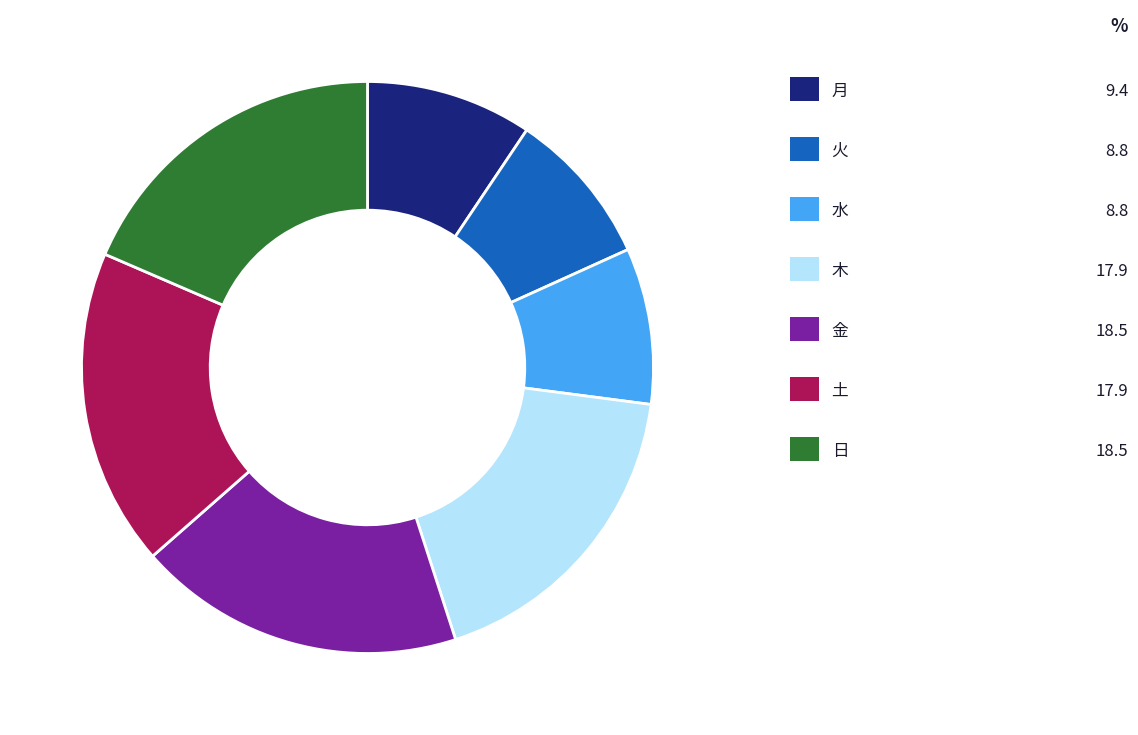

Is there a majority slice in this chart?

No